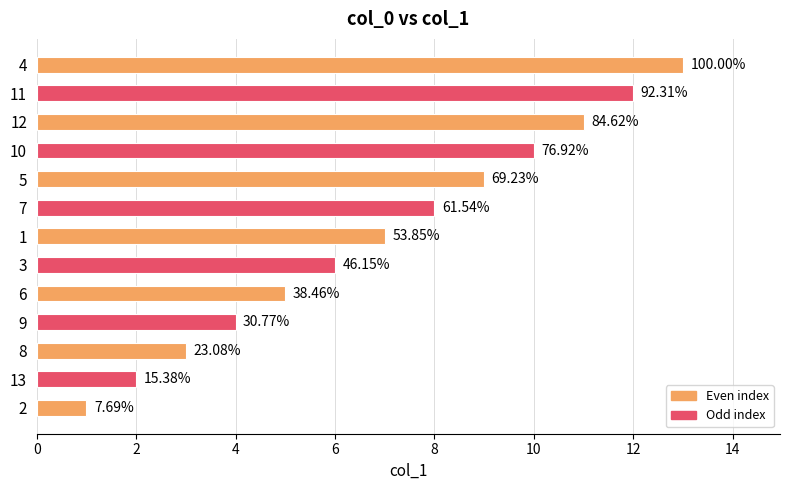

What is the difference between the maximum and minimum values?

12